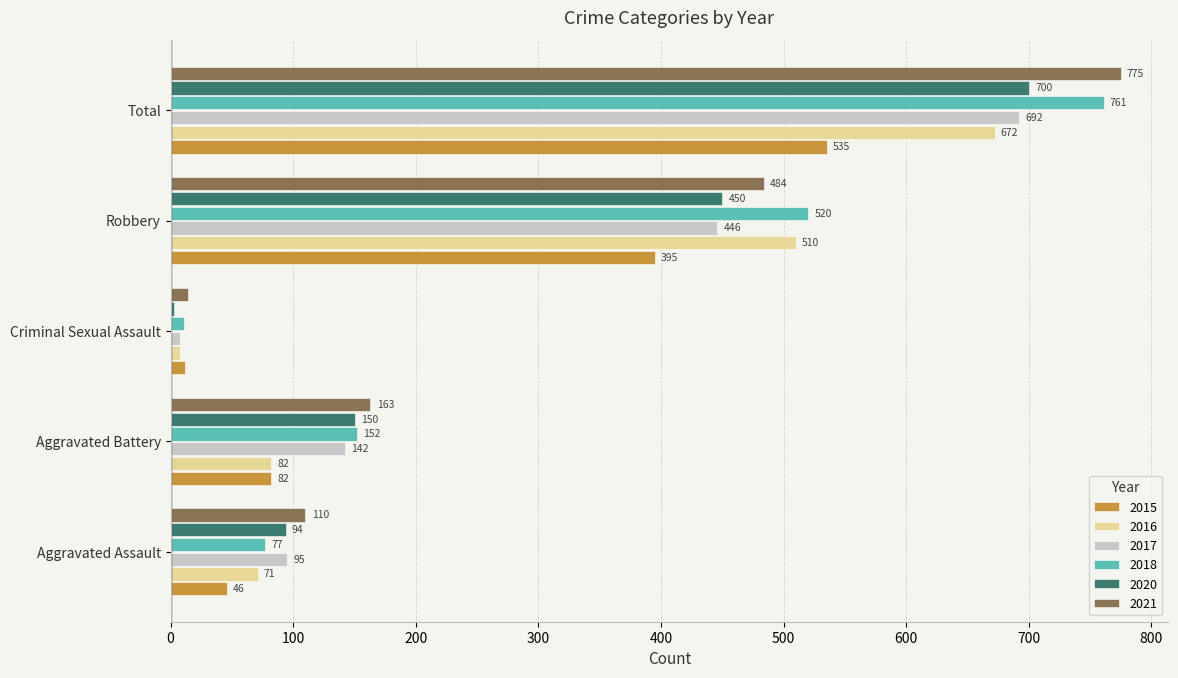

How many distinct data groups are displayed?

6